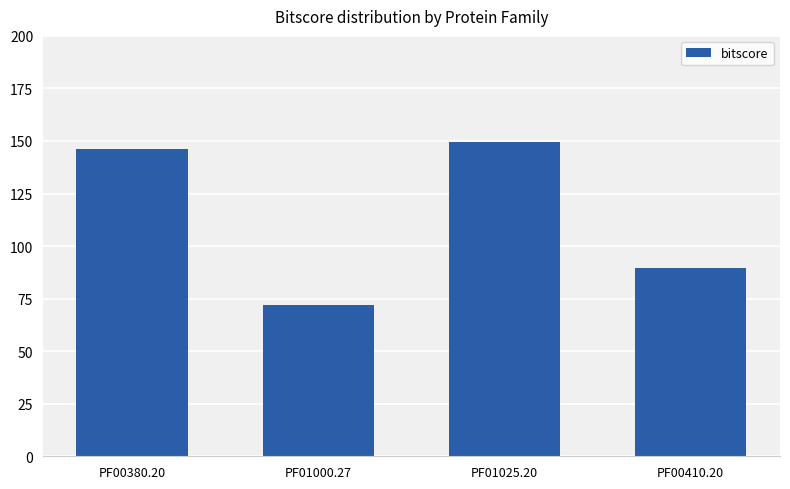

Reading left to right, transcribe all the data shown in this chart.

PF00380.20=146.3	PF01000.27=71.8	PF01025.20=149.4	PF00410.20=89.6